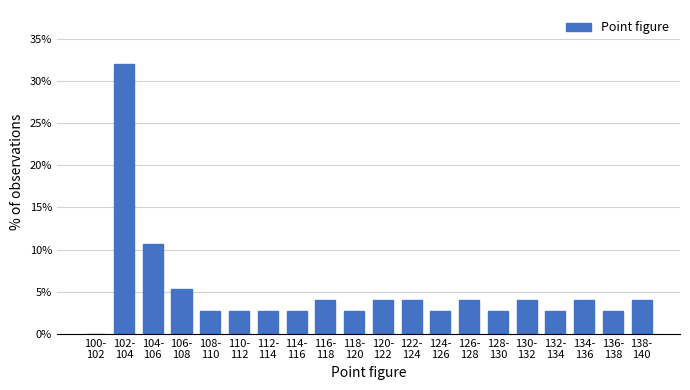

What is the maximum value shown in the chart?

32.0